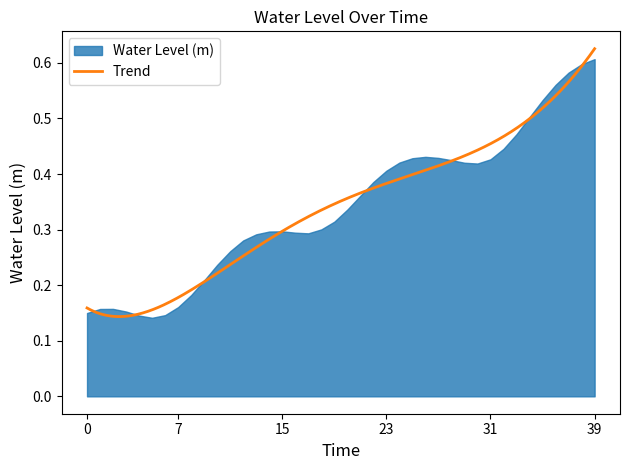

The value at 2025-08-15 19:00 is 0.1. True or false?

False